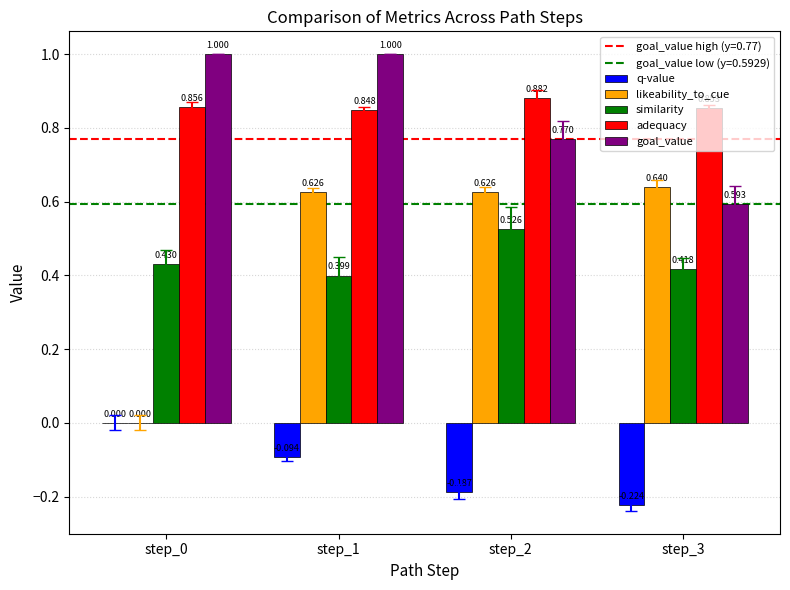

Which series has the largest total across all categories?

adequacy